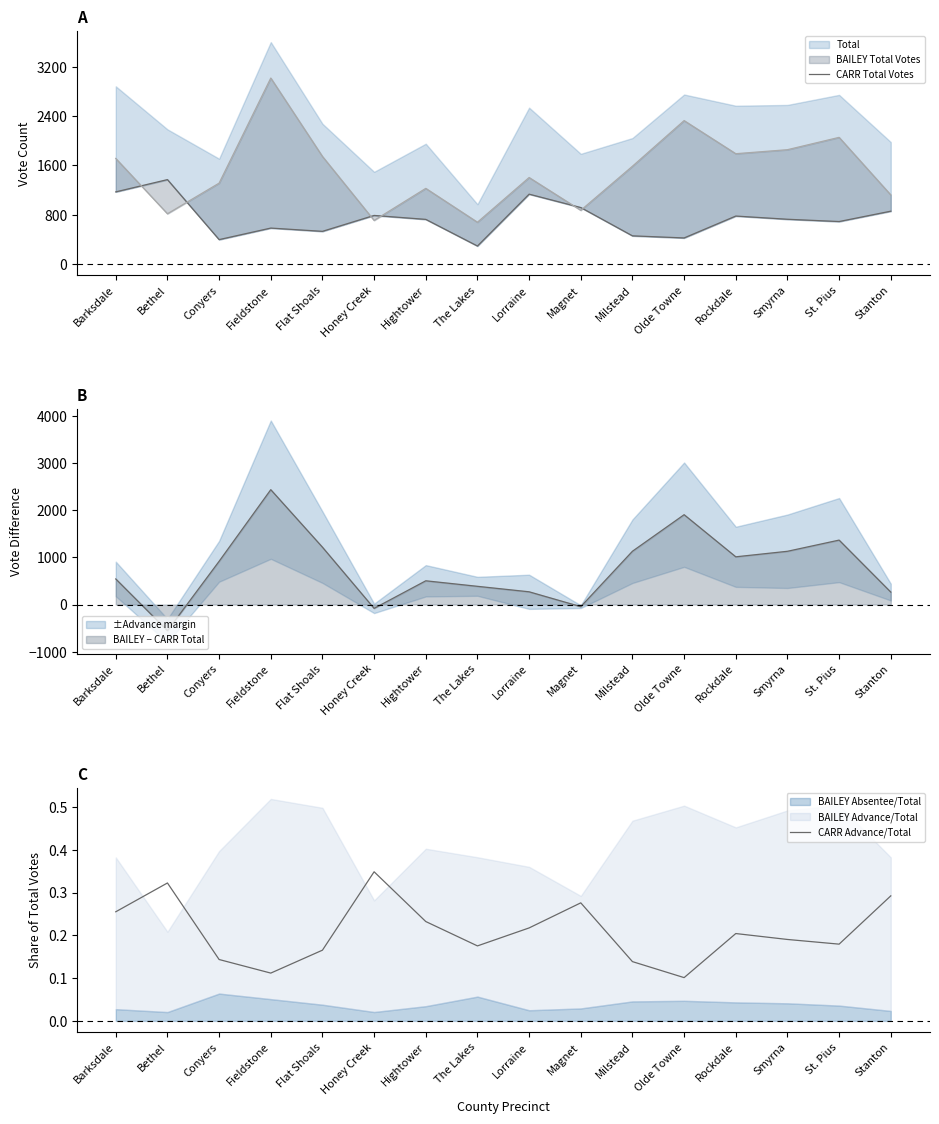

At Smyrna, list the series in order from largest to smallest.

CARR Total Votes, CARR Advance/Total